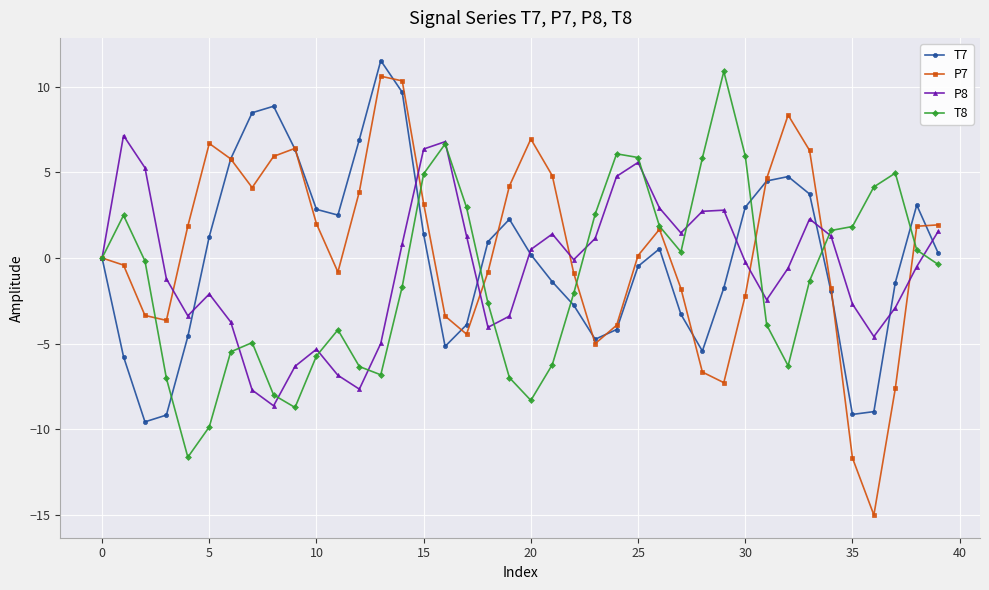

True or false: T8 and T7 intersect in this chart.

True